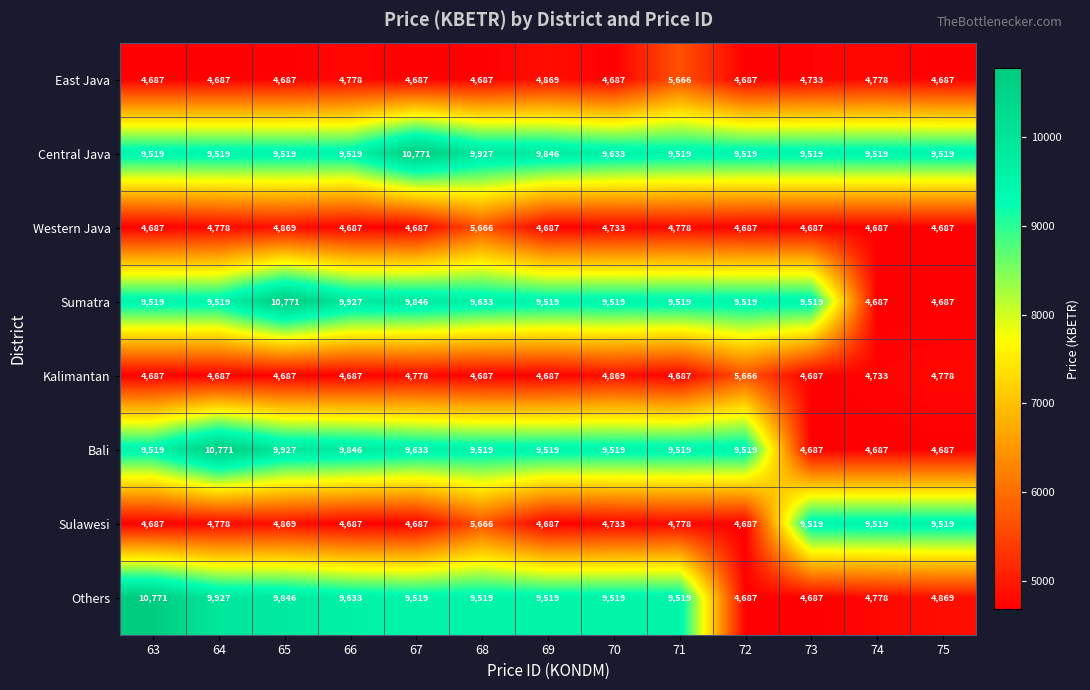

What is the total value across all series at 71?

57985